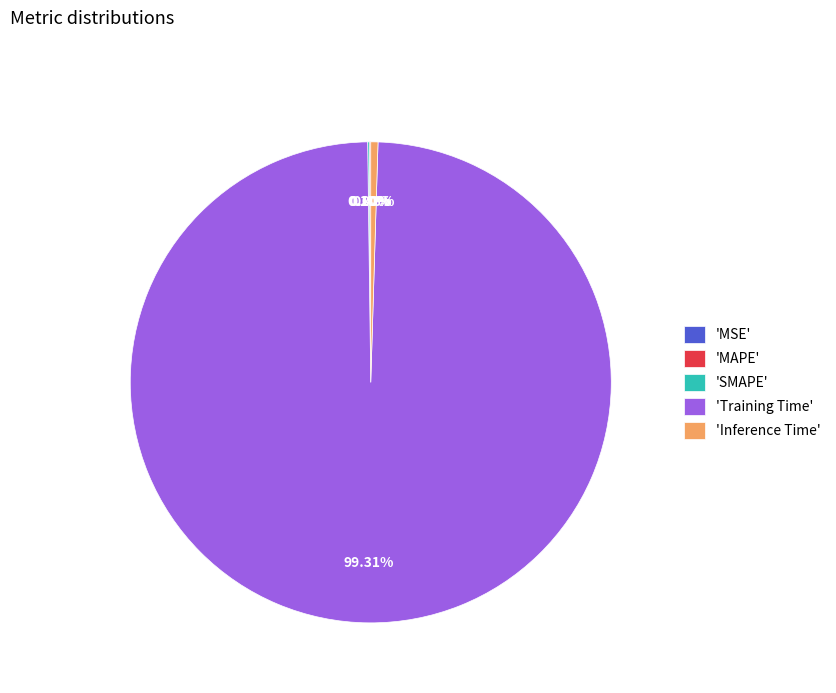

Does any single category account for the majority?

Yes